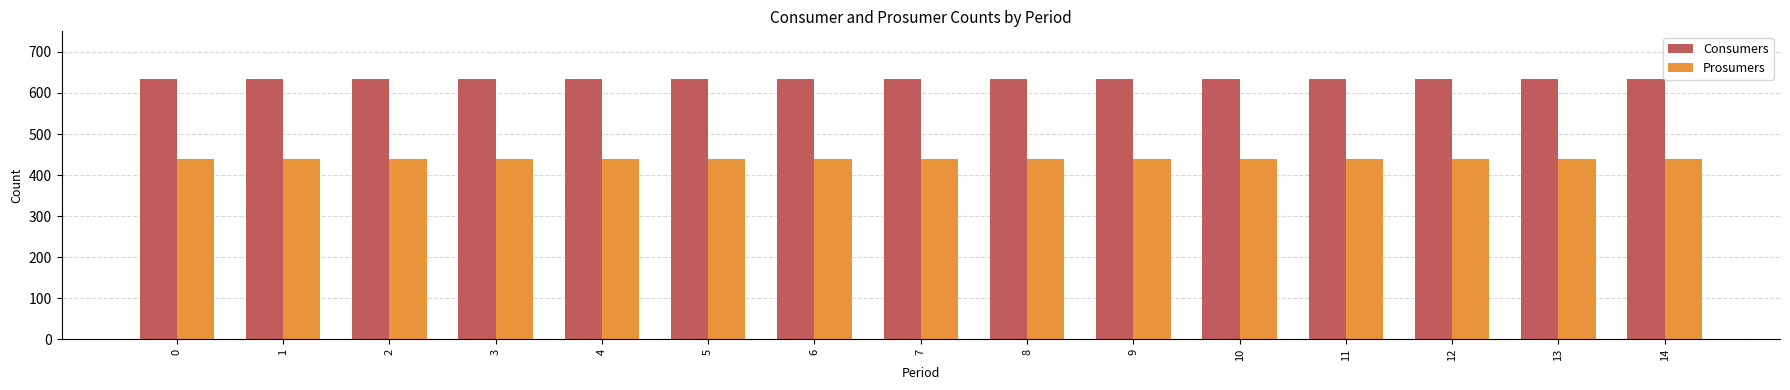

What is the value of the Consumers bar at the 8th from the left?

635